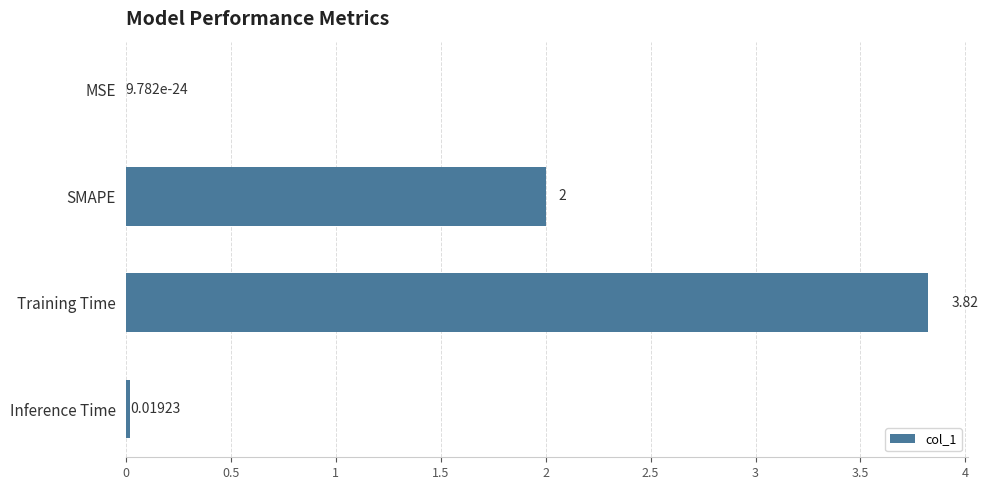

Which has a higher value, SMAPE or Training Time?

Training Time